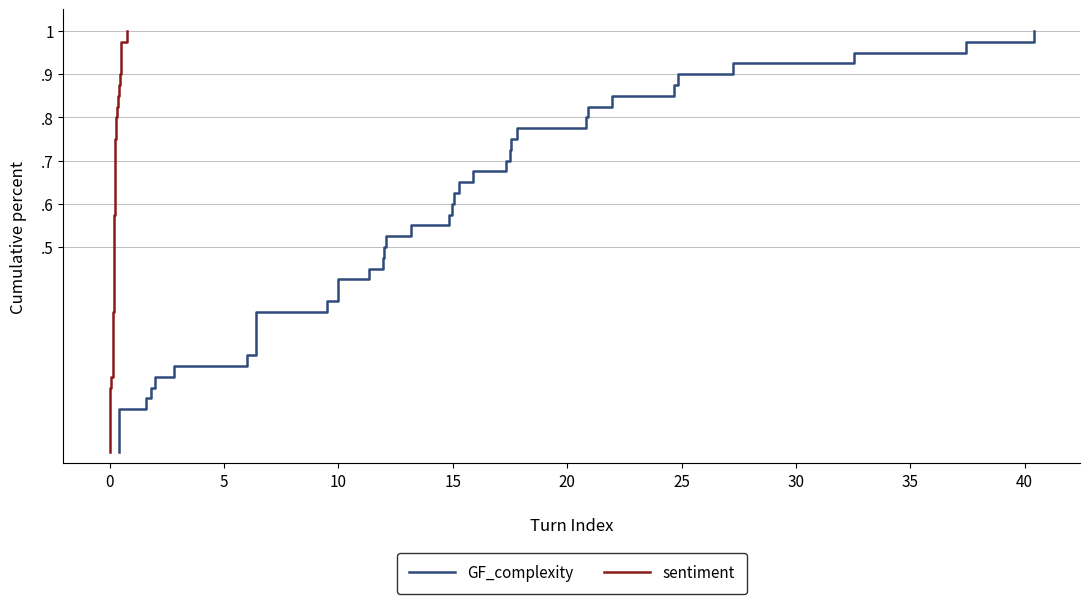

What is the value of the GF_complexity point at the 5th from the left?

0.1